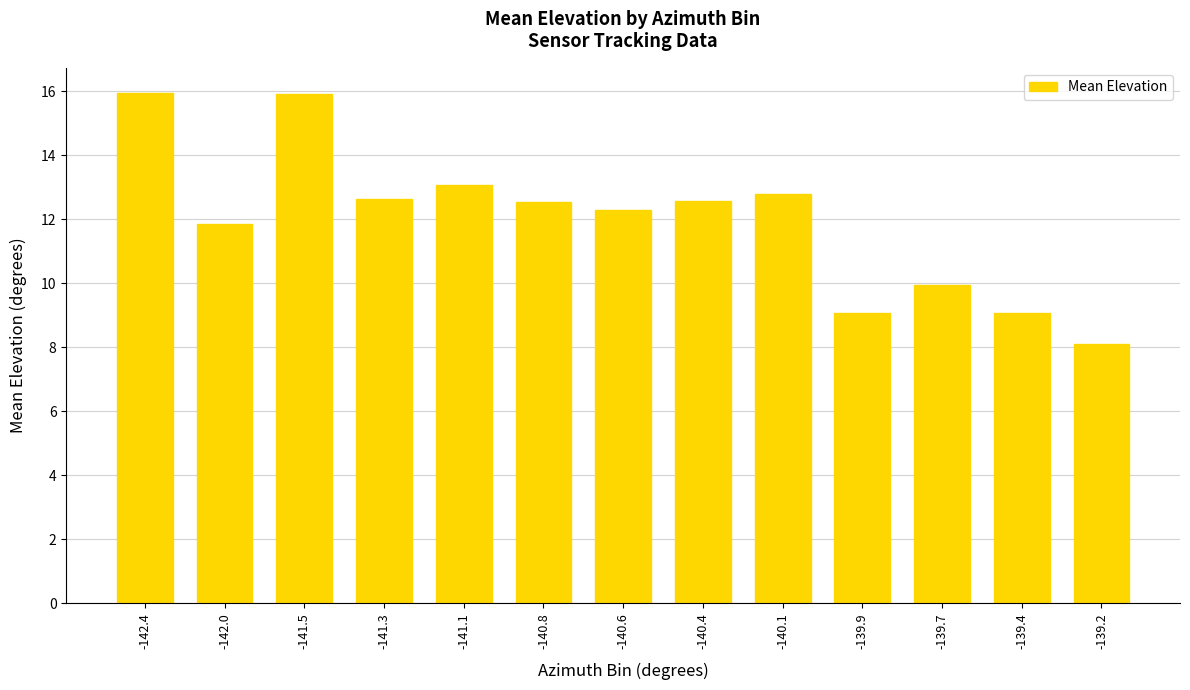

How many distinct data groups are displayed?

1